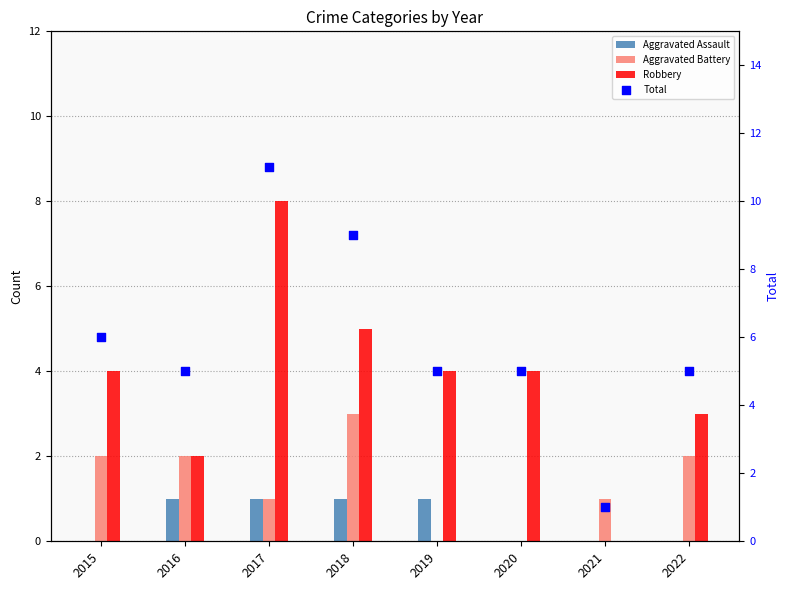

Which series has the largest total across all categories?

Total